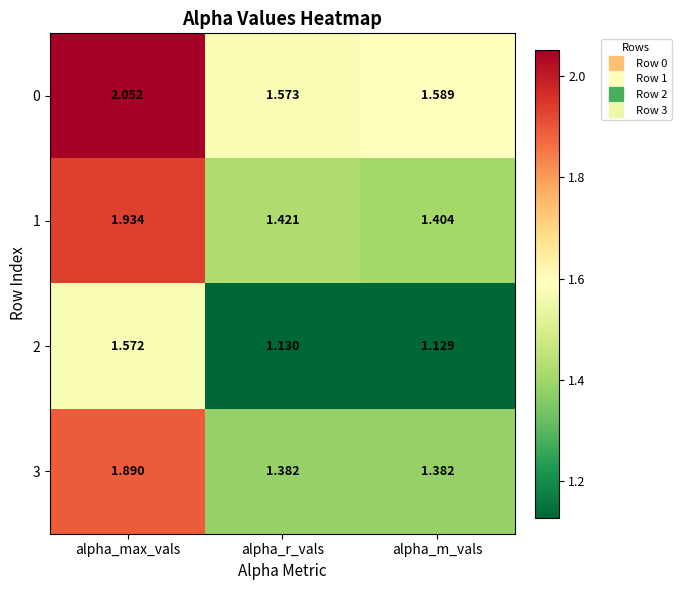

Which series has the largest total across all categories?

0